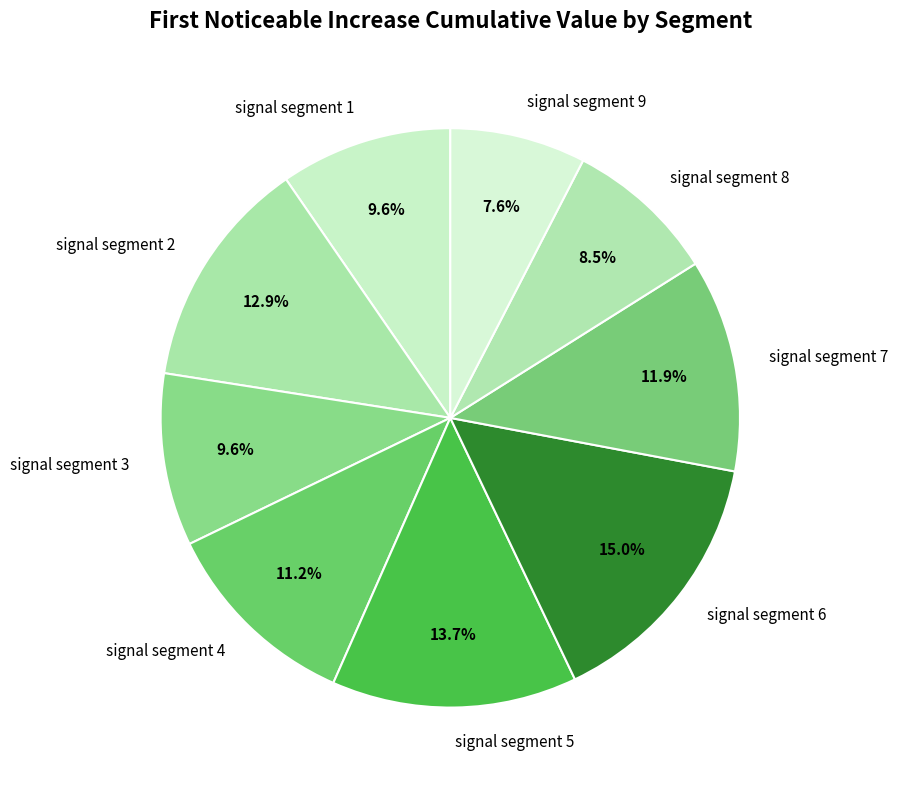

Between signal segment 1 and signal segment 9, which is larger?

signal segment 1